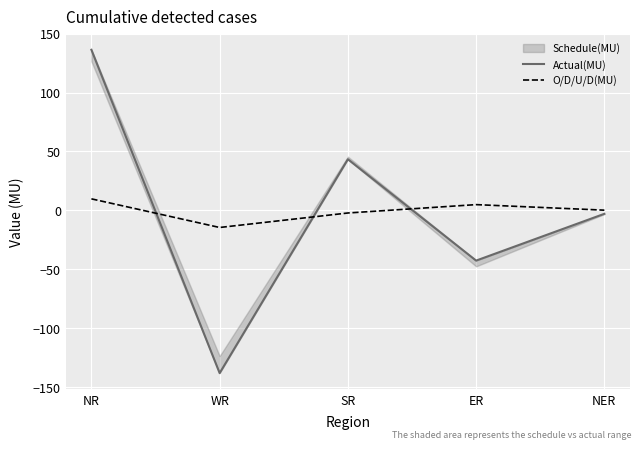

In Actual(MU), how many points are higher than both neighbors (excluding endpoints)?

1